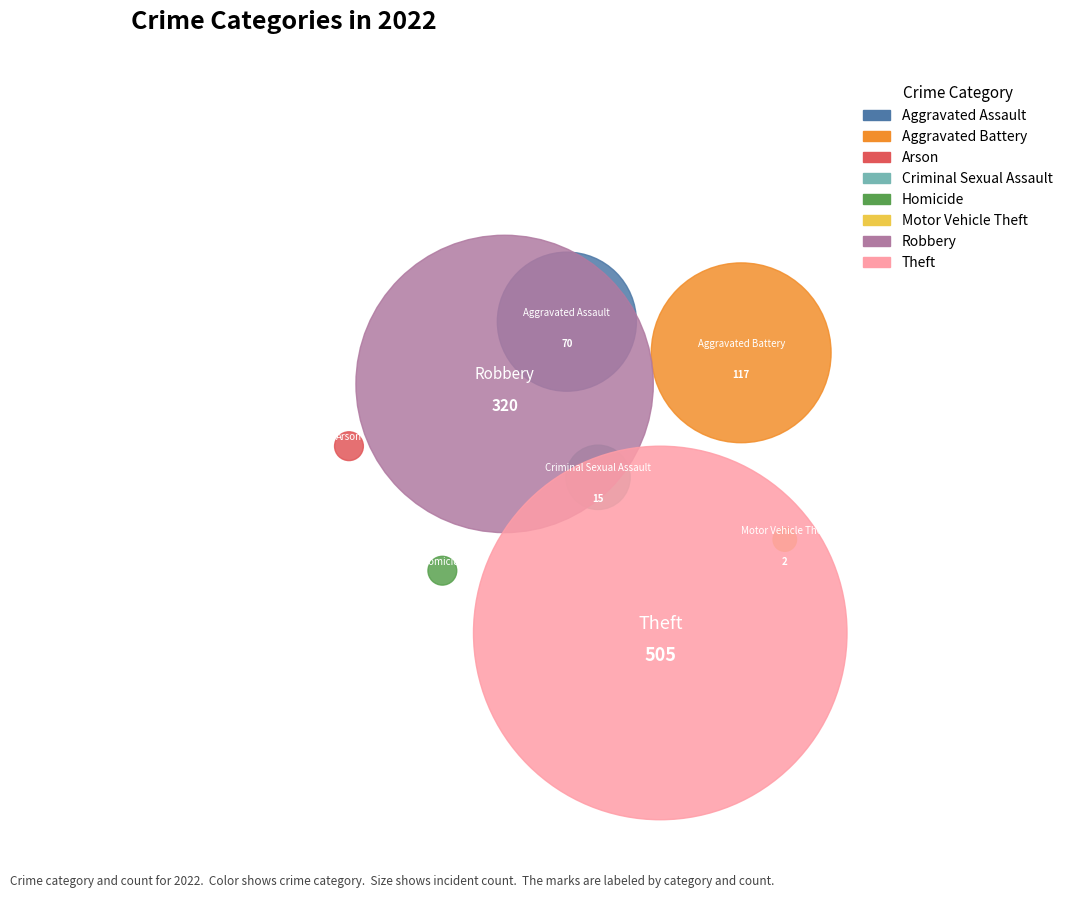

What is the change in value from Motor Vehicle Theft to Robbery?

+318